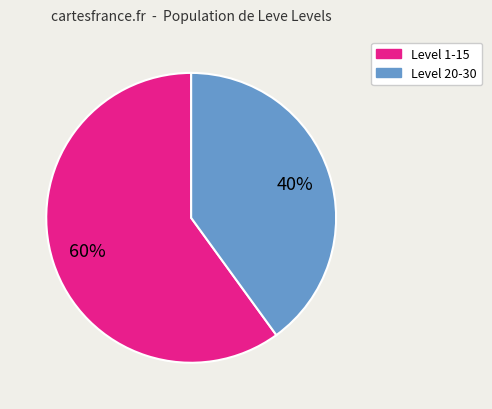

How many segments does this pie chart have?

2